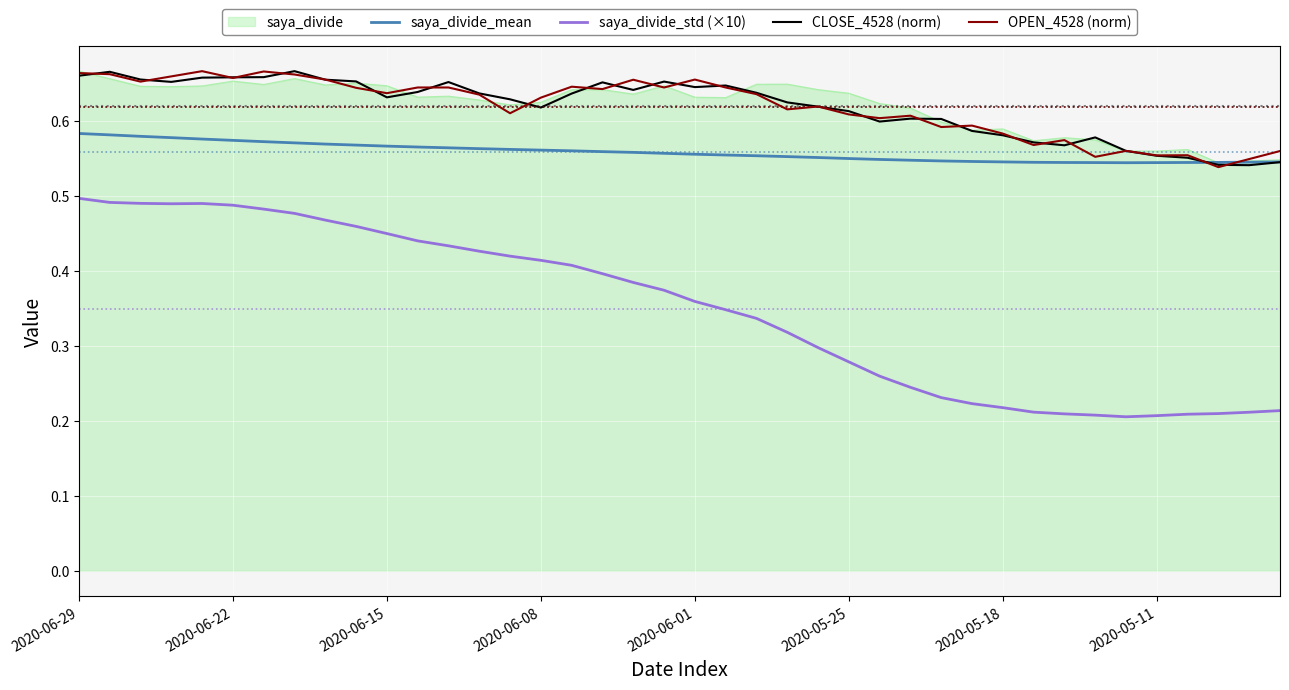

Which series has the widest spread of values?

saya_divide_std (×10)